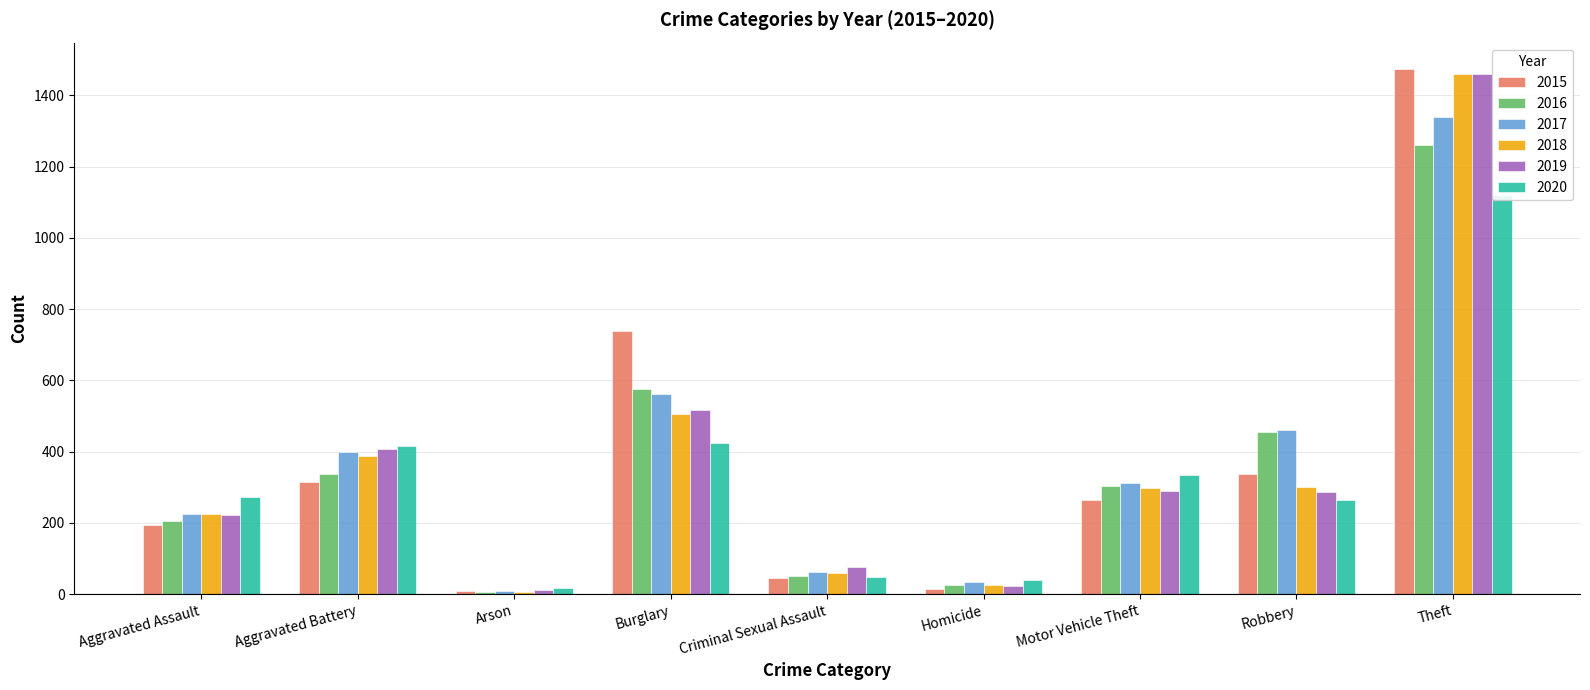

How many categories are shown in the chart?

9